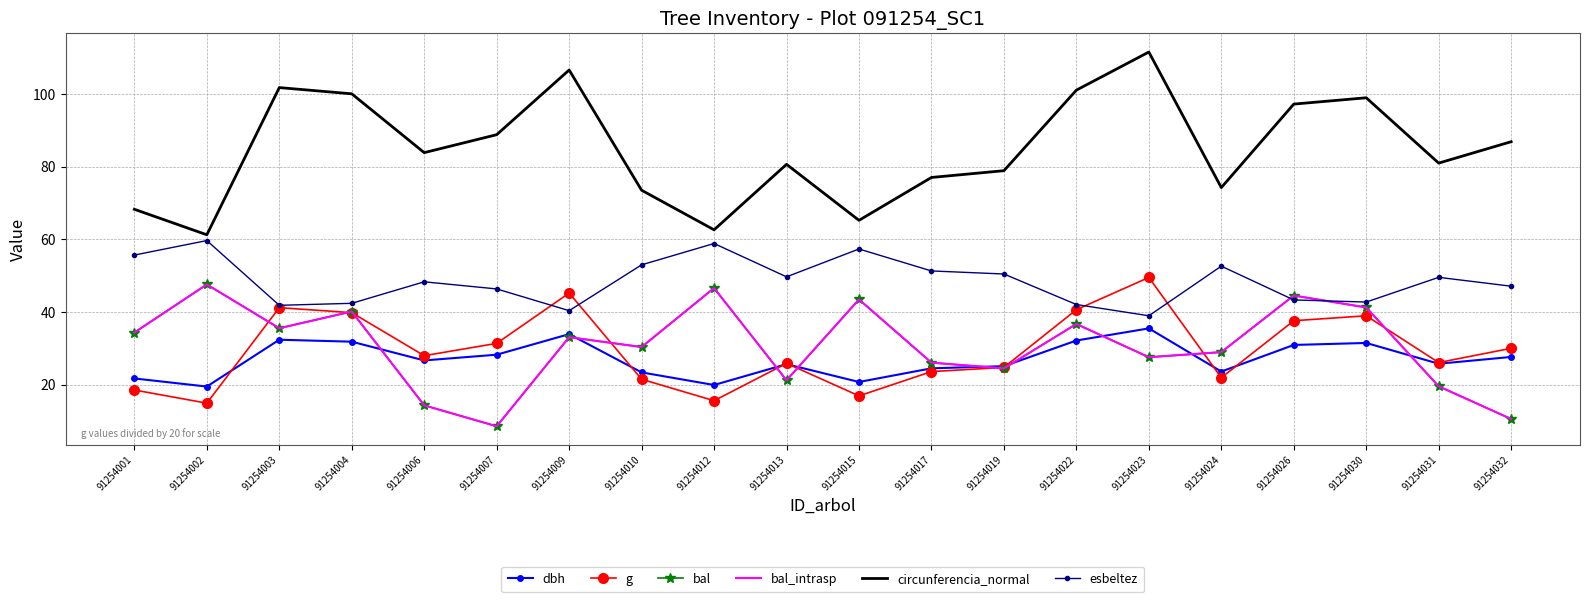

What is the maximum value for dbh?

35.5